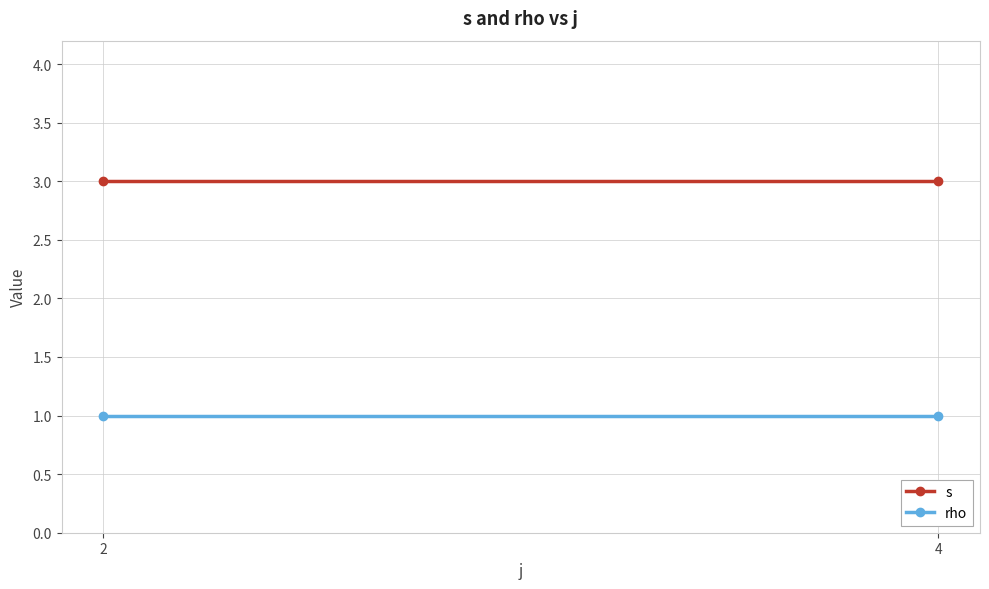

At 4, list the series in order from largest to smallest.

s, rho